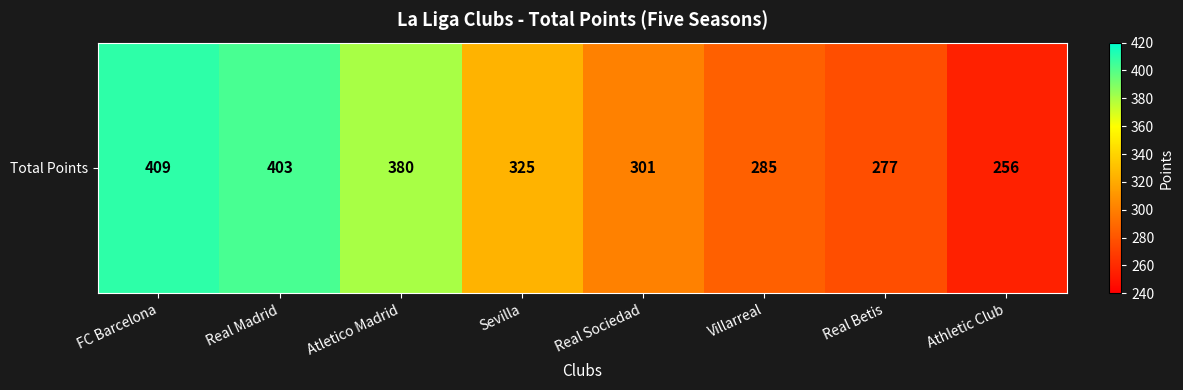

What is the ratio of the value at Atletico Madrid to the value at Villarreal?

1.3